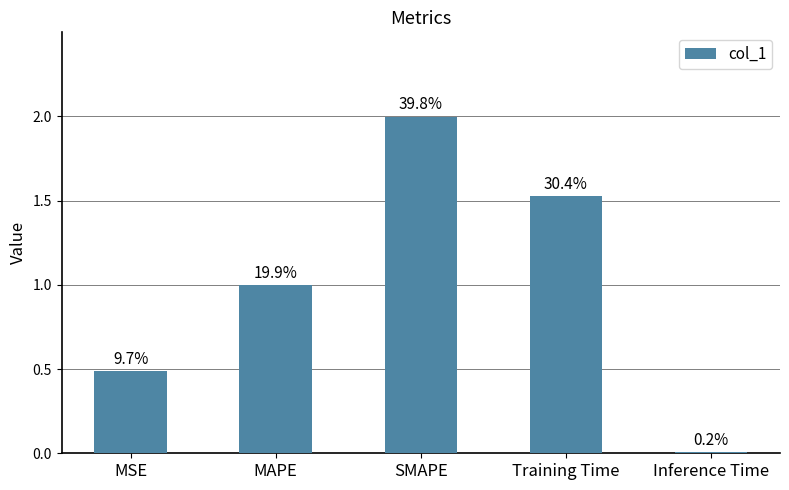

How many bars are there in total?

5